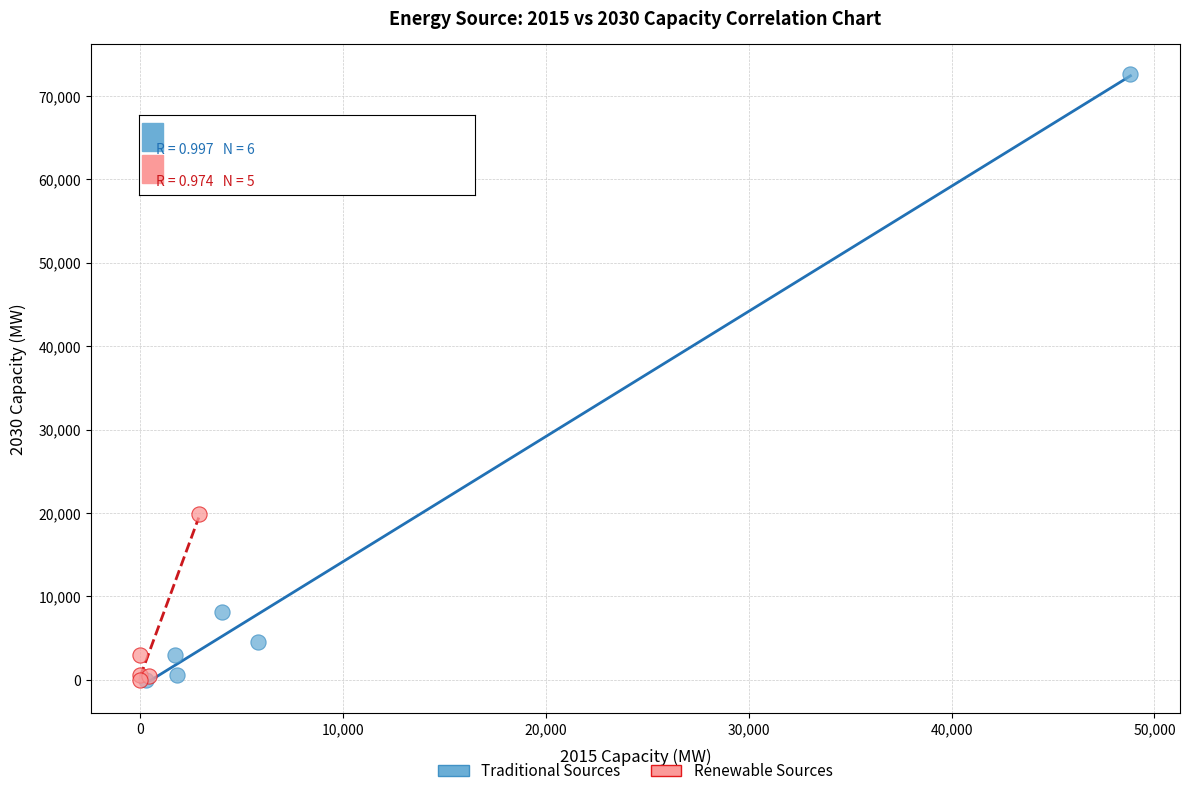

Which series has the widest spread of Y values?

Traditional Sources